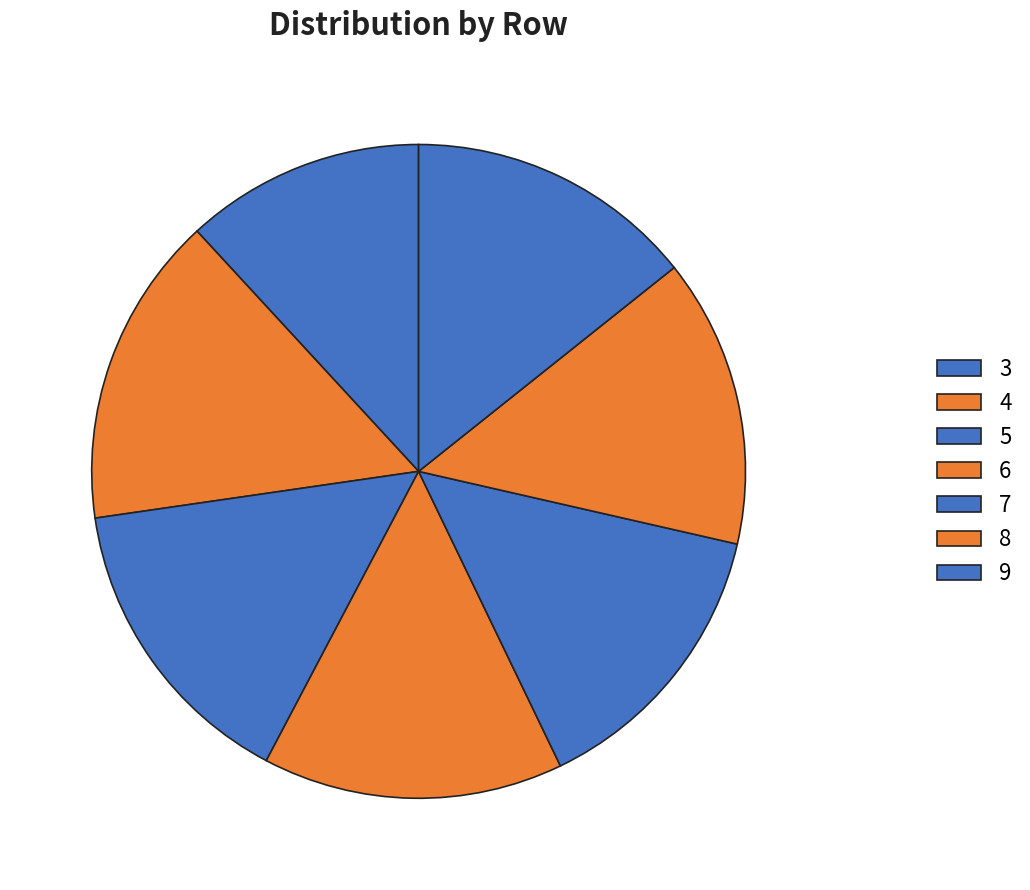

Between 6 and 3, which is larger?

6